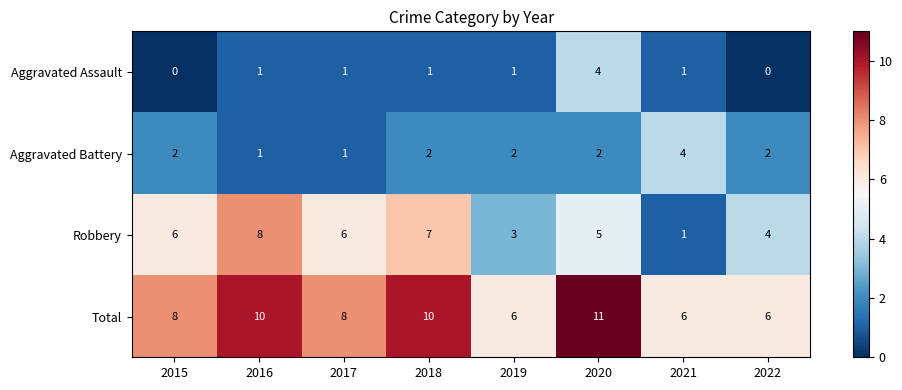

Which series has the largest range (max minus min)?

Robbery